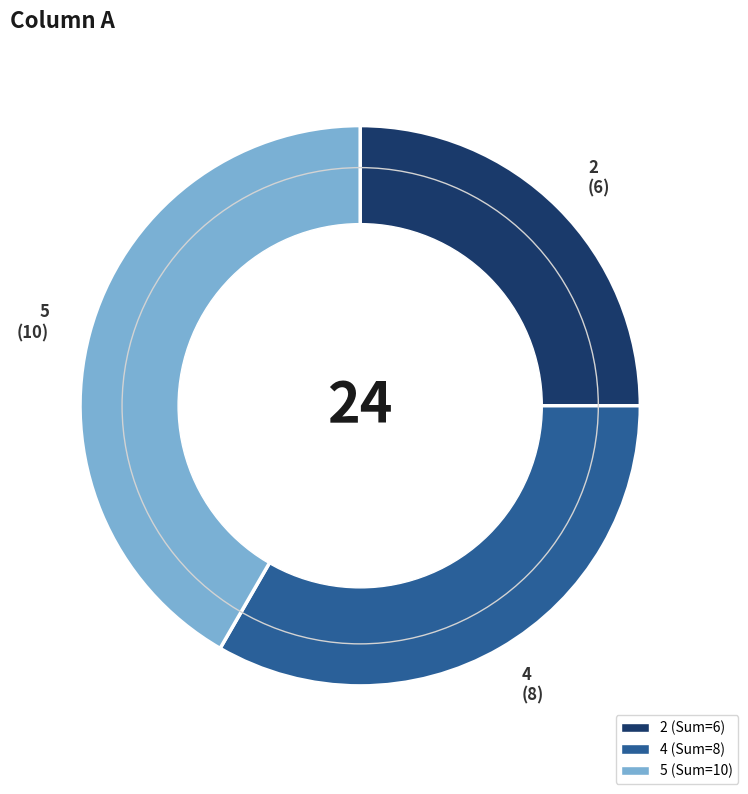

Is it true that 5 is 52% of the pie?

False